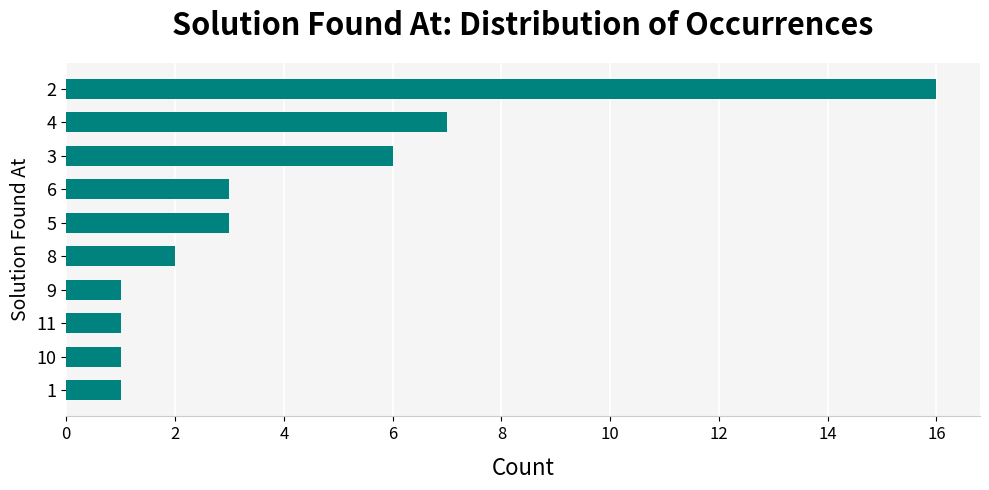

What is the greatest value displayed?

16